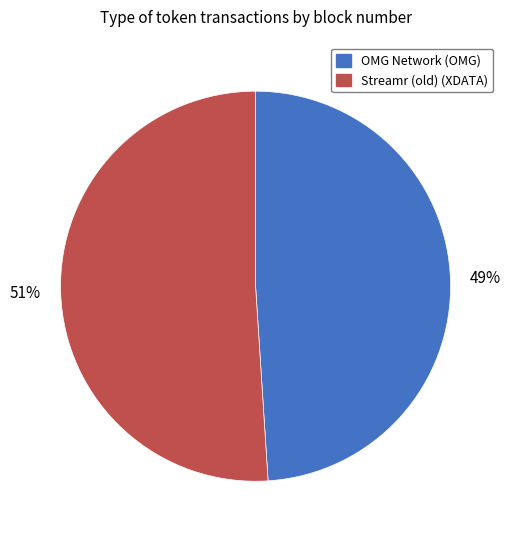

What is the ratio of the value at Streamr (old) (XDATA) to the value at OMG Network (OMG)?

1.0